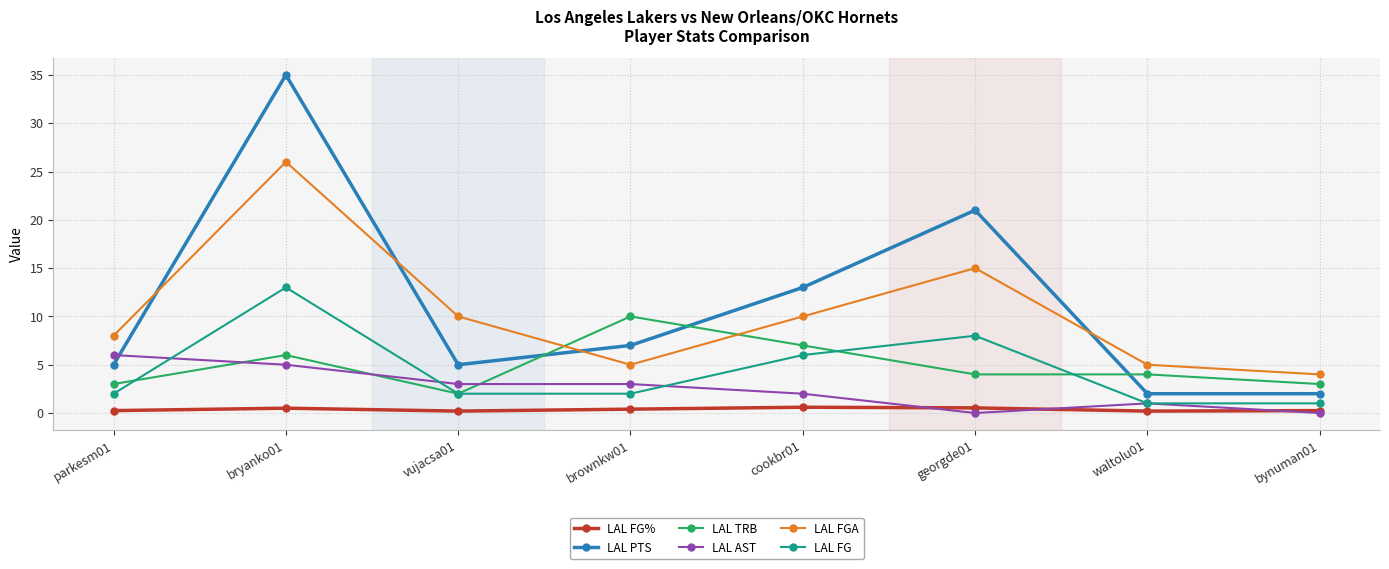

List the series in order of their peak value, lowest first.

LAL FG%, LAL AST, LAL TRB, LAL FG, LAL FGA, LAL PTS